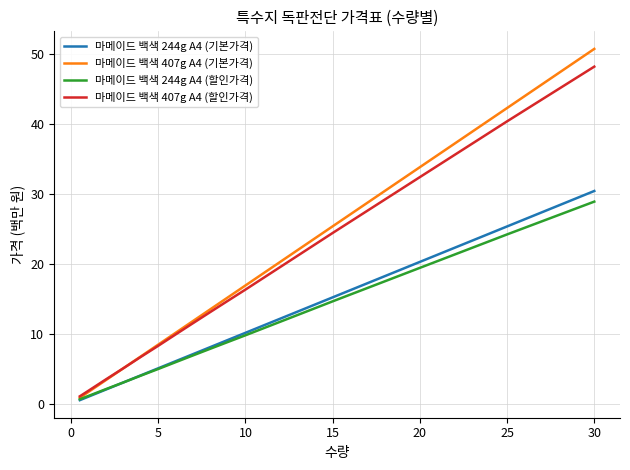

Which series has the largest range (max minus min)?

마메이드 백색 407g A4 (기본가격)